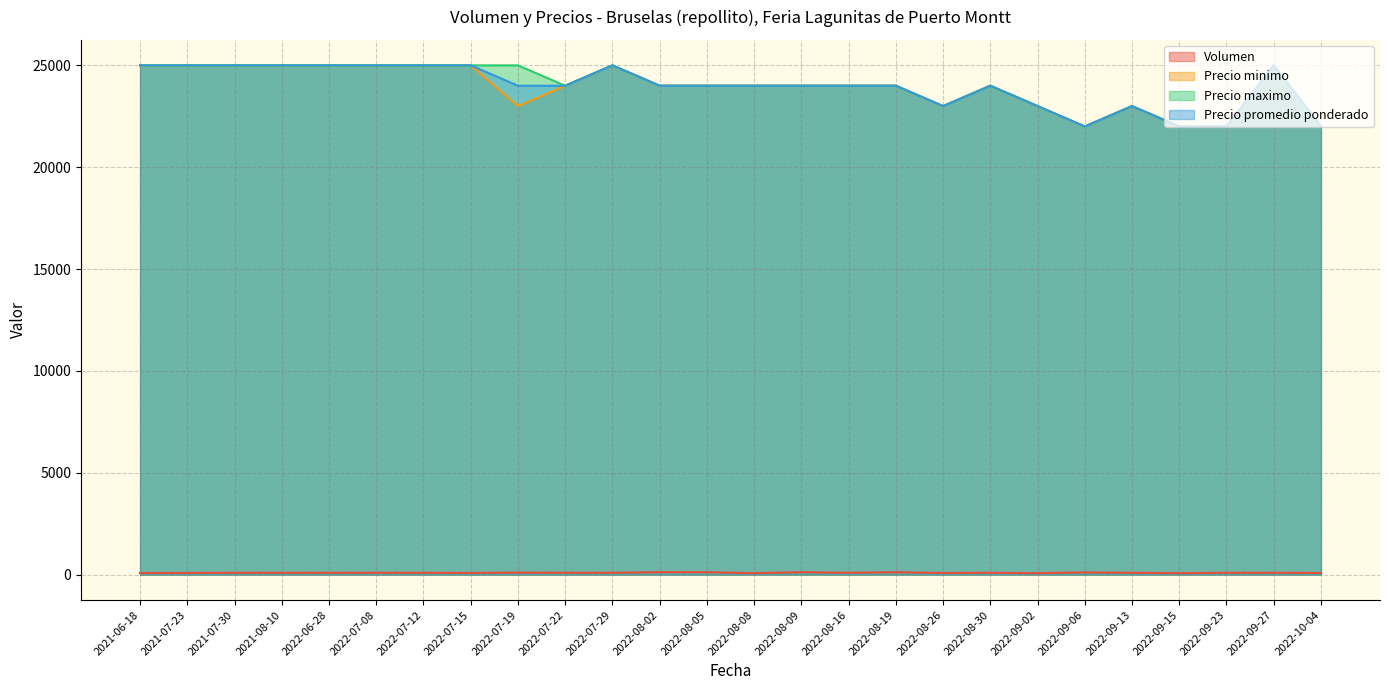

What is the approximate value of Precio maximo at 2022-10-04, to the nearest 100?

22000